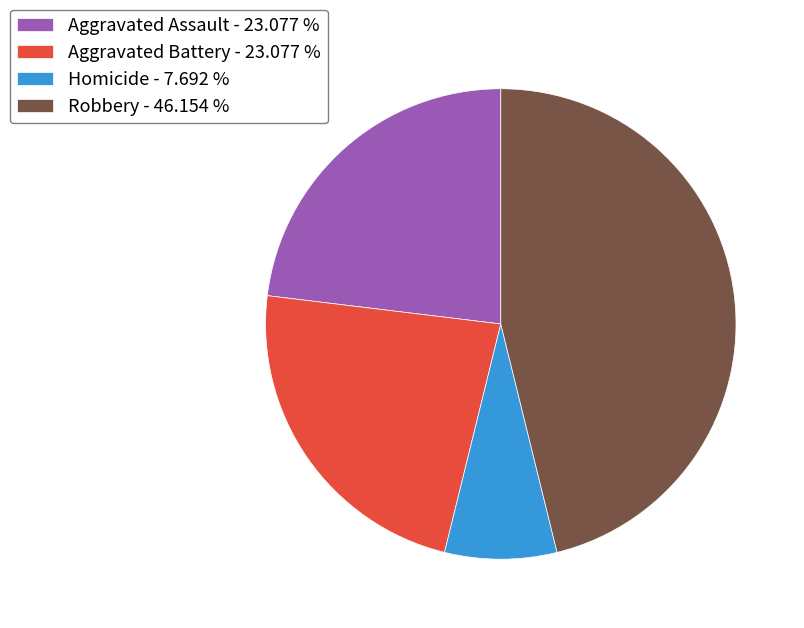

Does Robbery - 46.154 % represent more than half of the total?

No